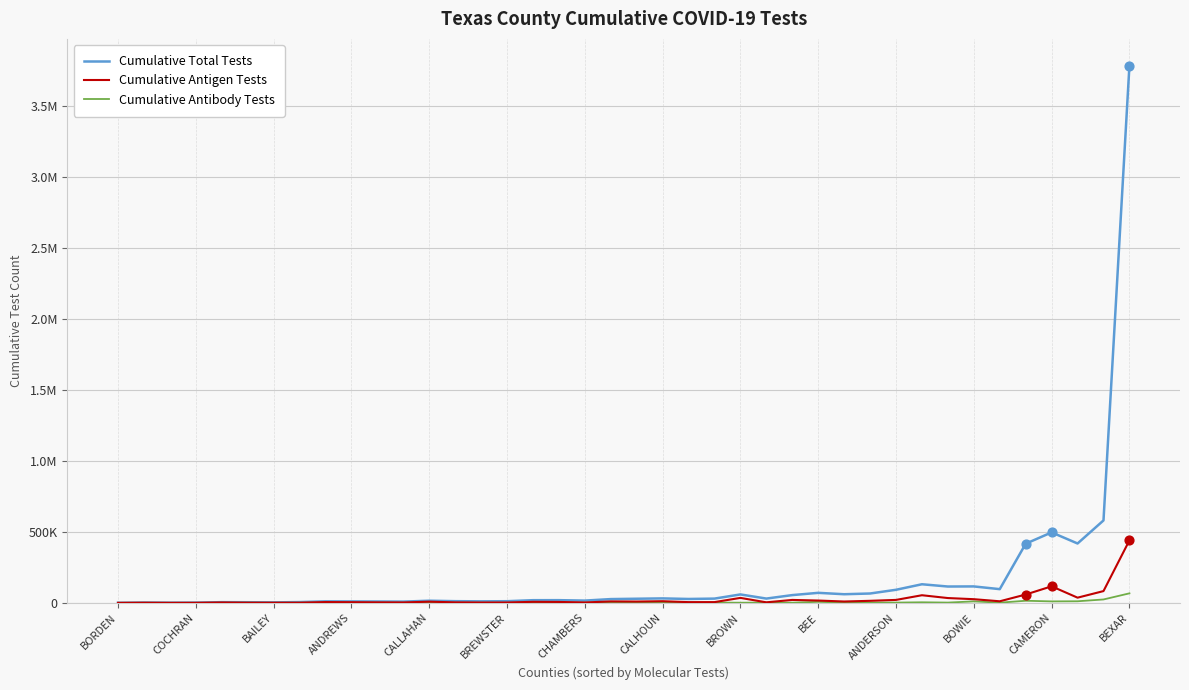

Does the chart have visible grid lines?

Yes